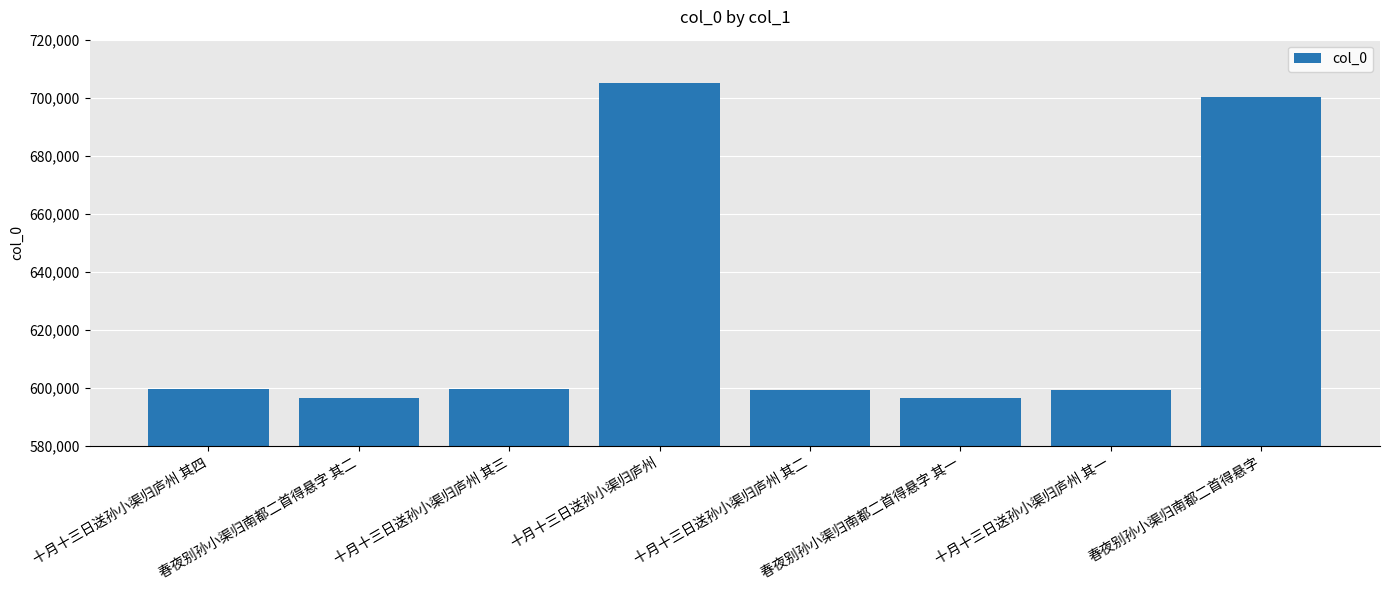

What is the approximate value at 春夜别孙小渠归南都二首得悬字, to the nearest 10?

700060